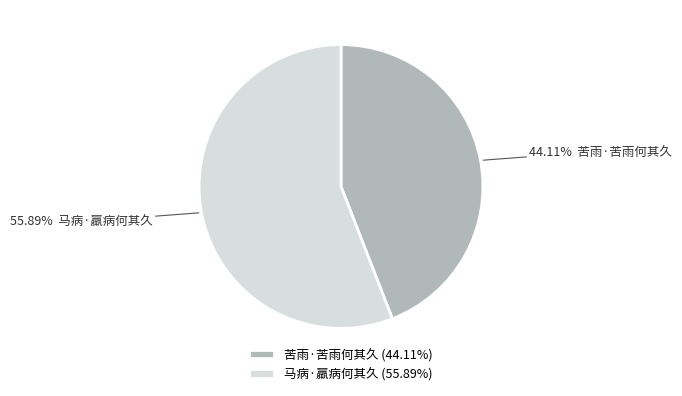

To the nearest percent, what percentage of the pie is 马病·羸病何其久?

56%